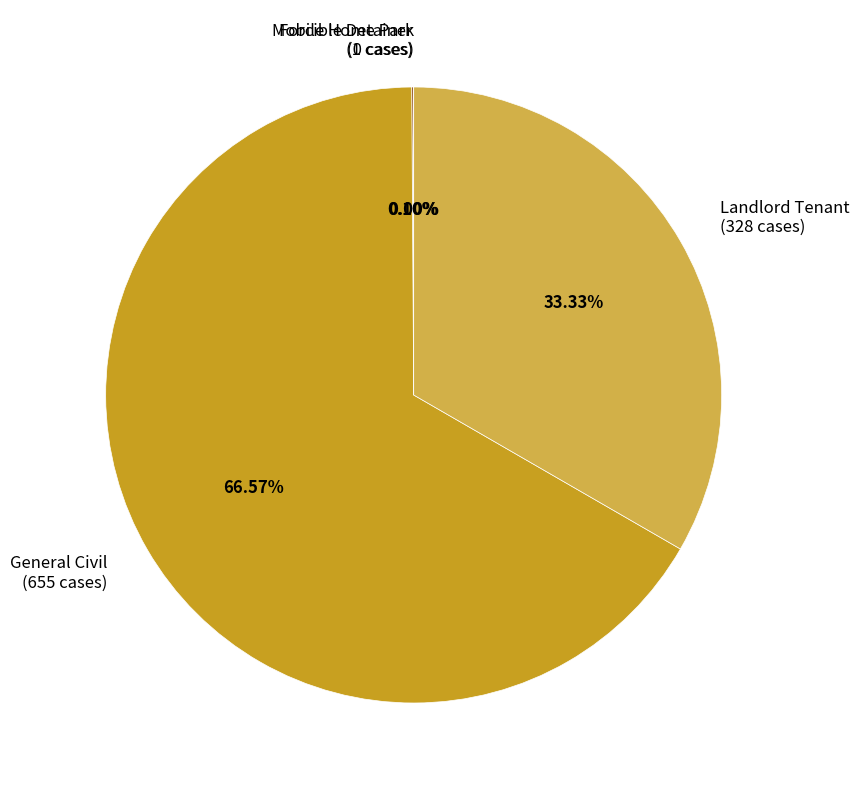

To the nearest percent, what is the difference between the General Civil and Forcible Detainer slice percentages?

66%